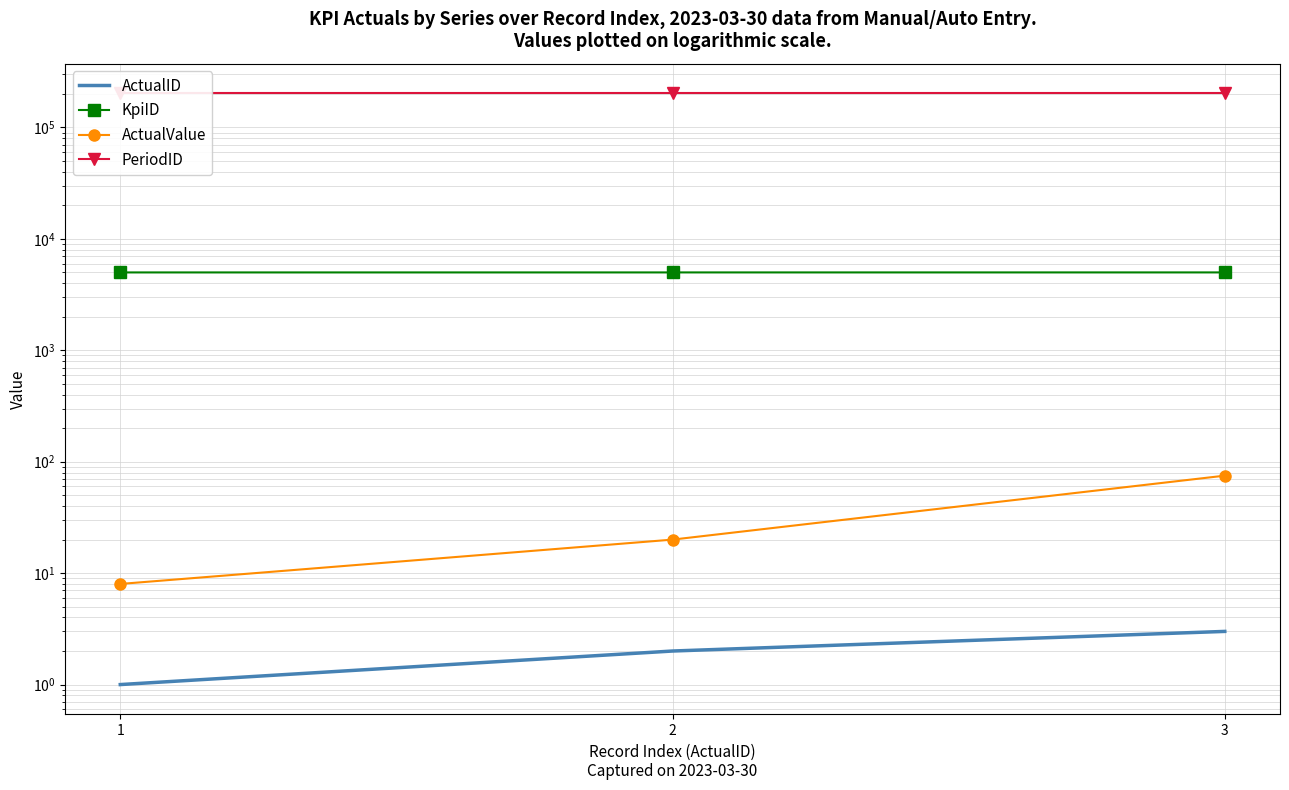

Does the chart have visible grid lines?

Yes